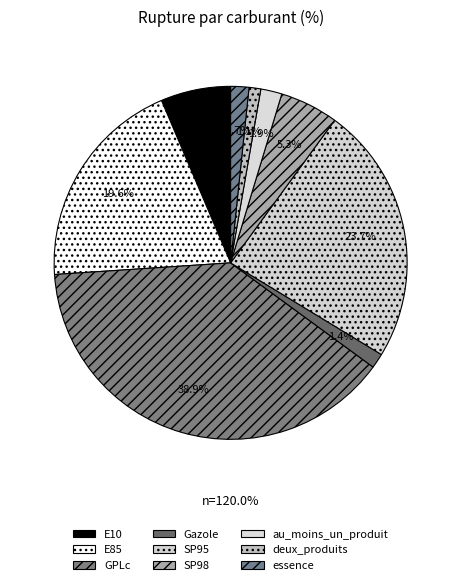

What percentage do deux_produits and Gazole together represent?

2.4%